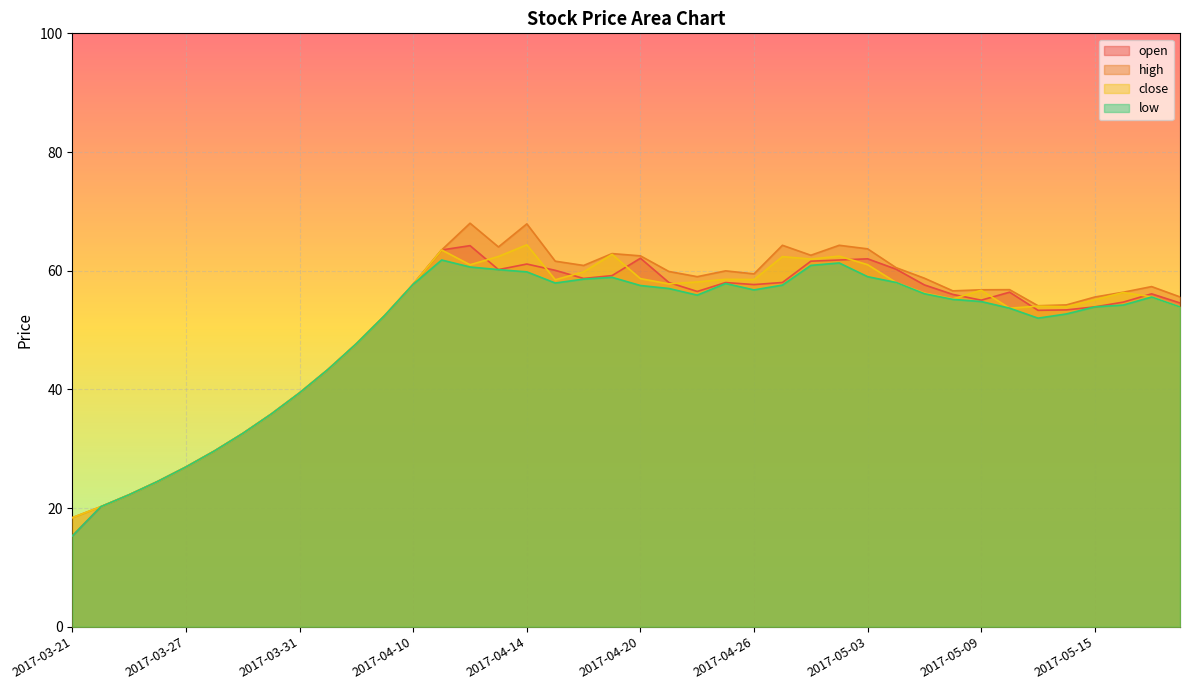

What is the difference between the low values at 2017-03-23 and 2017-05-08?

32.9